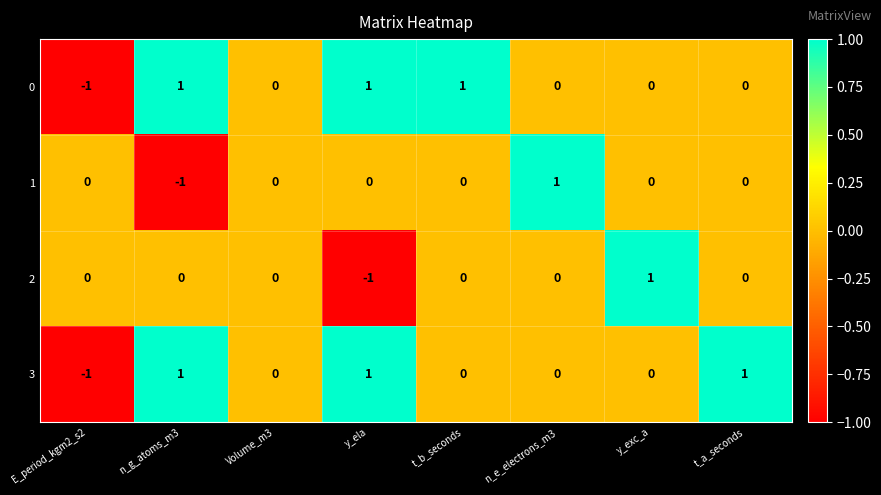

At which label does 2 reach its peak?

y_exc_a